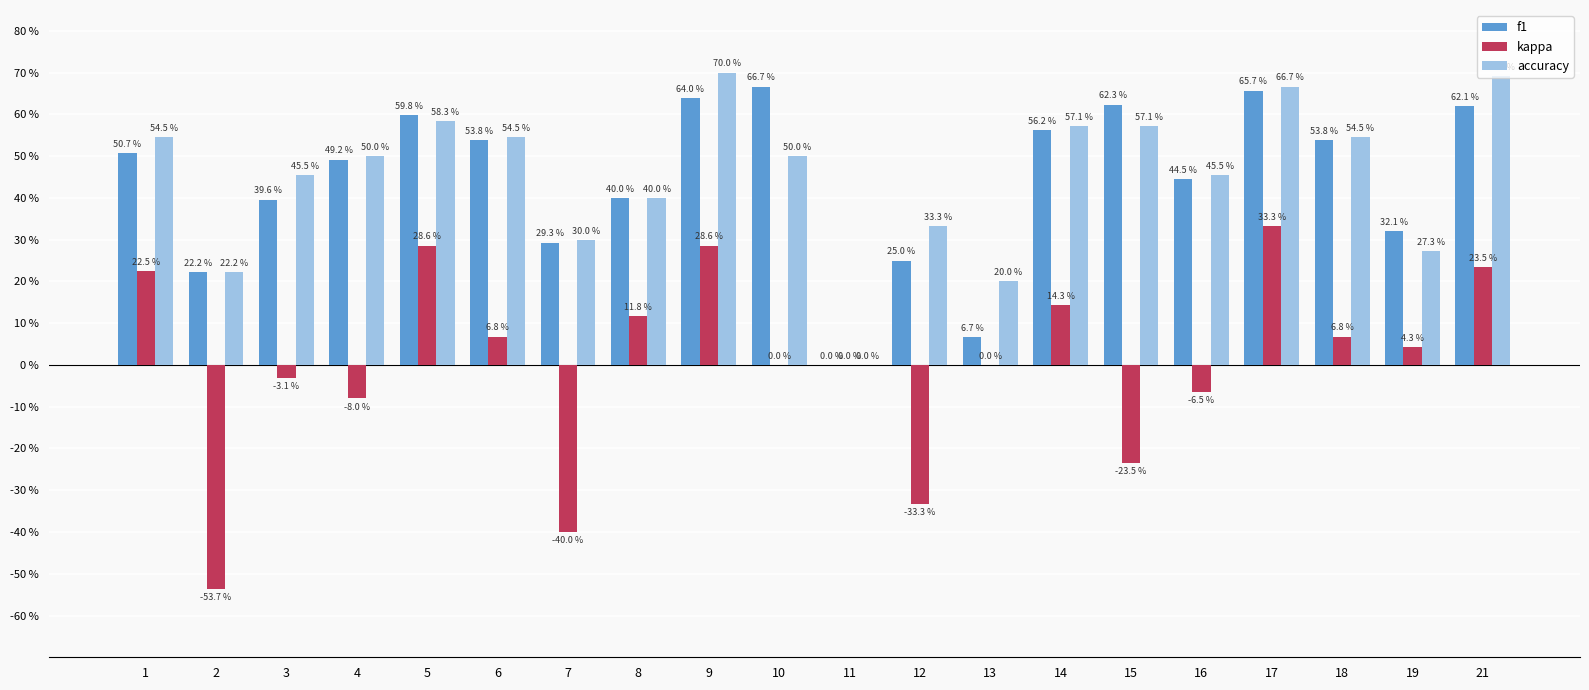

Which series has the largest total across all categories?

accuracy